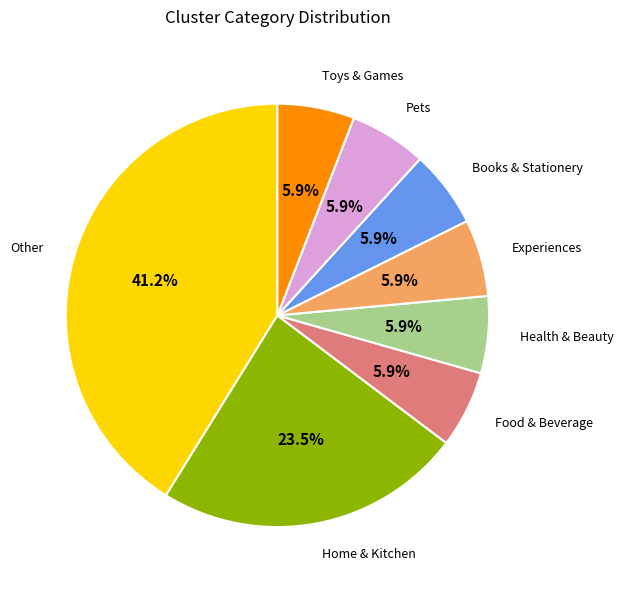

Is there any slice that represents more than half of the pie?

No